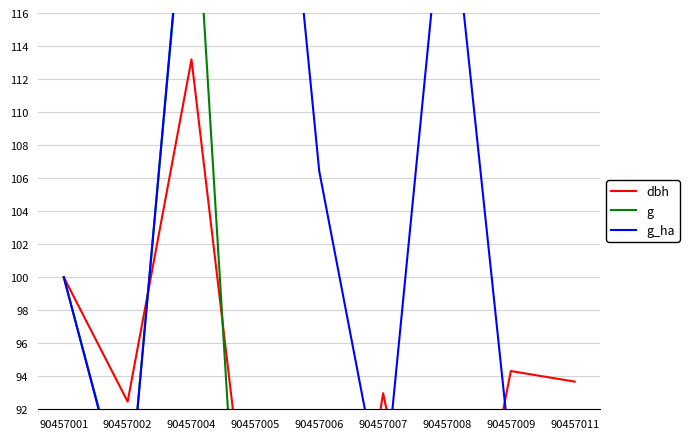

What is the difference between the highest and lowest values at 90457006?

59.3